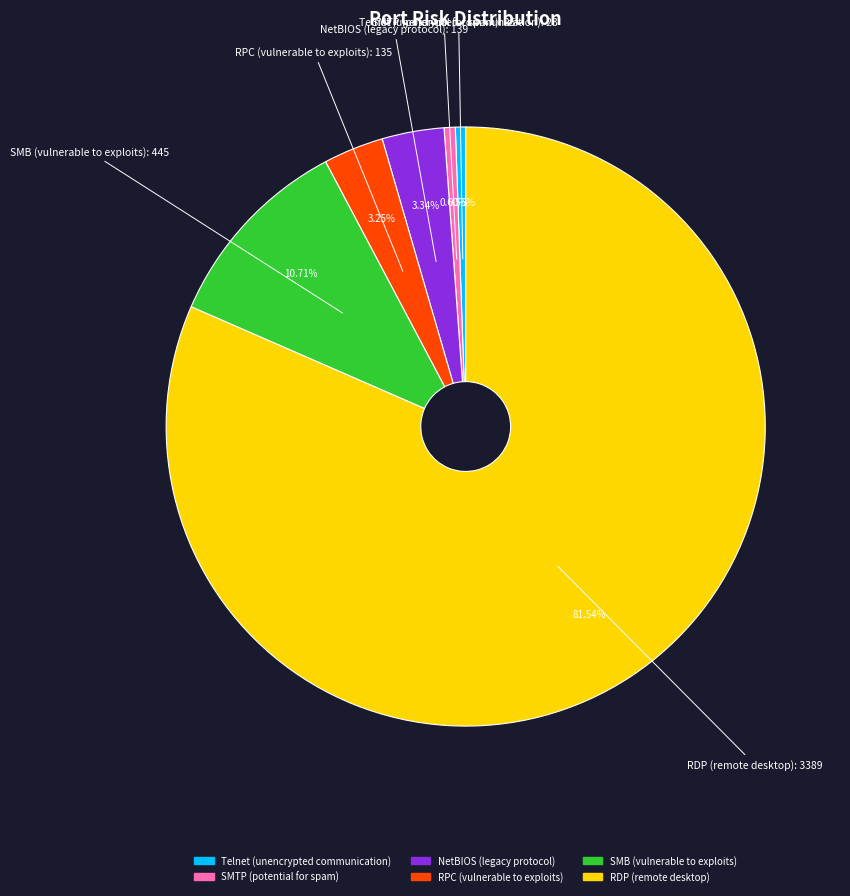

Combined, do RDP (remote desktop) and RPC (vulnerable to exploits) account for over 50%?

Yes